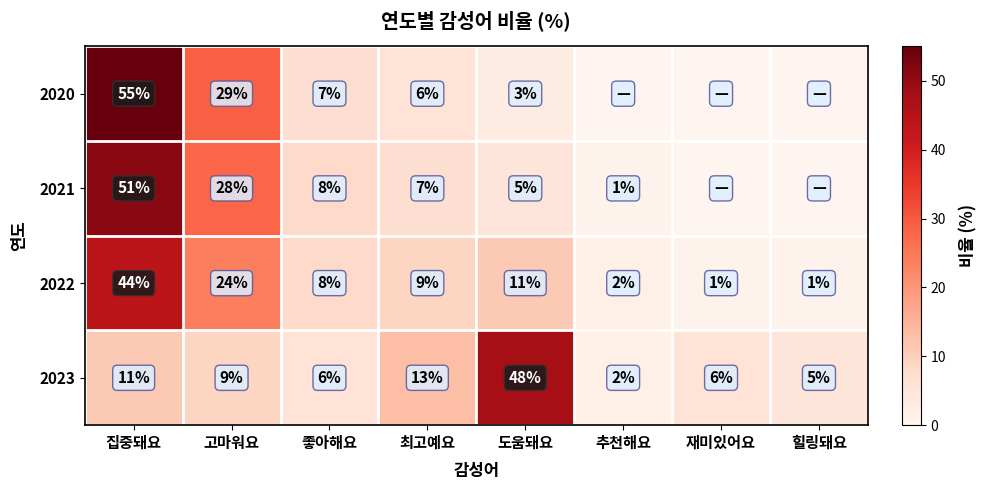

How many series are shown in this chart?

4